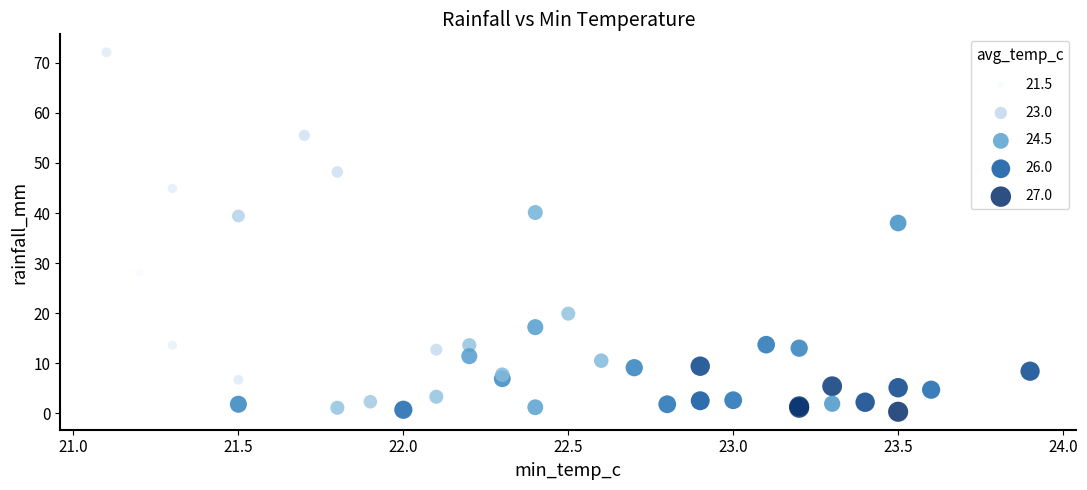

What Y value in the scatter plot is closest to 36?

38.0